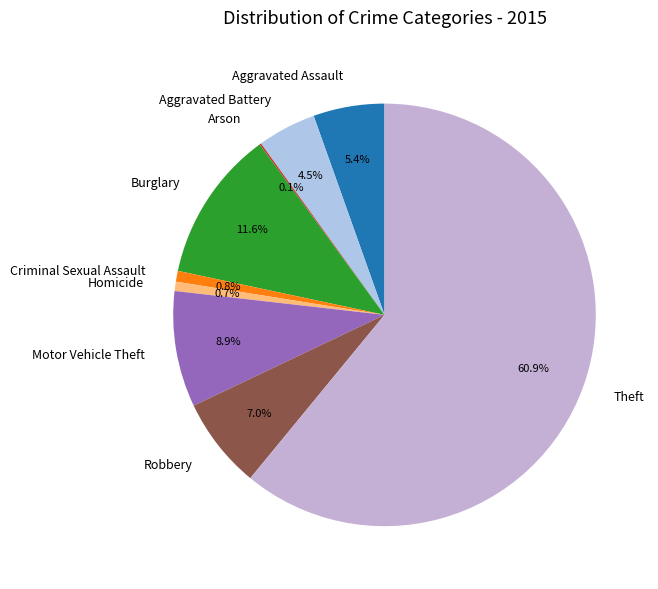

What percentage is NOT represented by Aggravated Battery?

95.5%